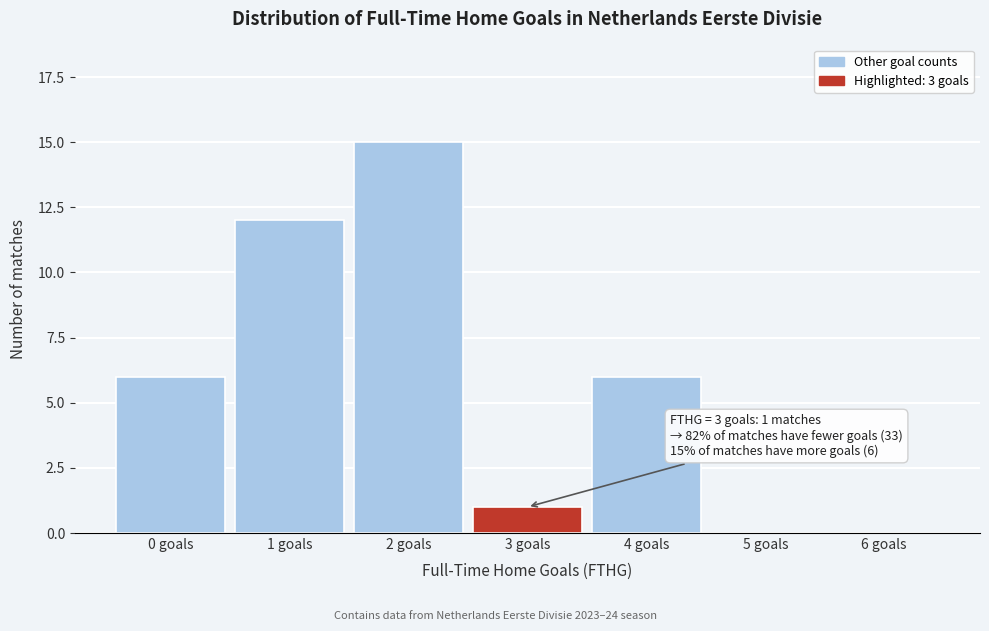

Reading left to right, what are all the values shown in this chart?

0 goals=6	1 goals=12	2 goals=15	3 goals=1	4 goals=6	5 goals=0	6 goals=0